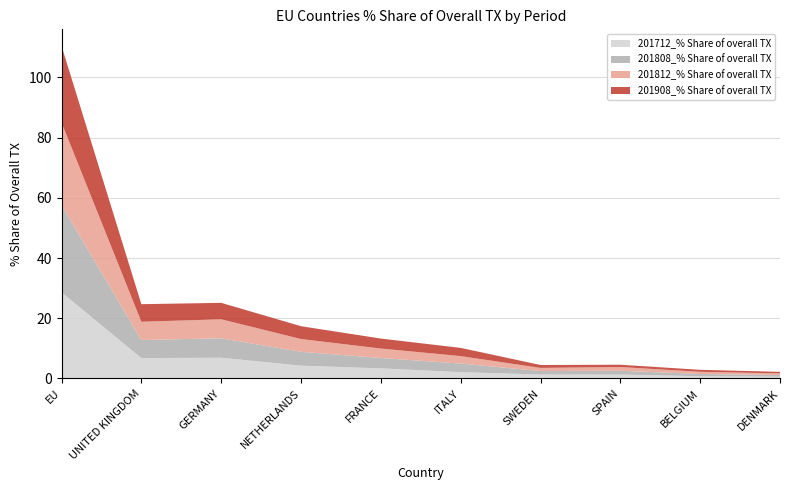

Reading right to left, list all the values displayed in this chart.

201712_% Share of overall TX: DENMARK=0.6	BELGIUM=0.7	SPAIN=1.3	SWEDEN=1.3	ITALY=2.1	FRANCE=3.3	NETHERLANDS=4.2	GERMANY=6.9	UNITED KINGDOM=6.8	EU=28.6
201808_% Share of overall TX: DENMARK=0.6	BELGIUM=0.8	SPAIN=1.3	SWEDEN=1.2	ITALY=2.8	FRANCE=3.5	NETHERLANDS=4.6	GERMANY=6.5	UNITED KINGDOM=6.0	EU=29.0
201812_% Share of overall TX: DENMARK=0.5	BELGIUM=0.7	SPAIN=1.2	SWEDEN=1.0	ITALY=2.5	FRANCE=3.1	NETHERLANDS=4.3	GERMANY=6.3	UNITED KINGDOM=6.1	EU=27.4
201908_% Share of overall TX: DENMARK=0.5	BELGIUM=0.7	SPAIN=0.8	SWEDEN=1.0	ITALY=2.7	FRANCE=3.3	NETHERLANDS=4.3	GERMANY=5.5	UNITED KINGDOM=5.8	EU=25.4